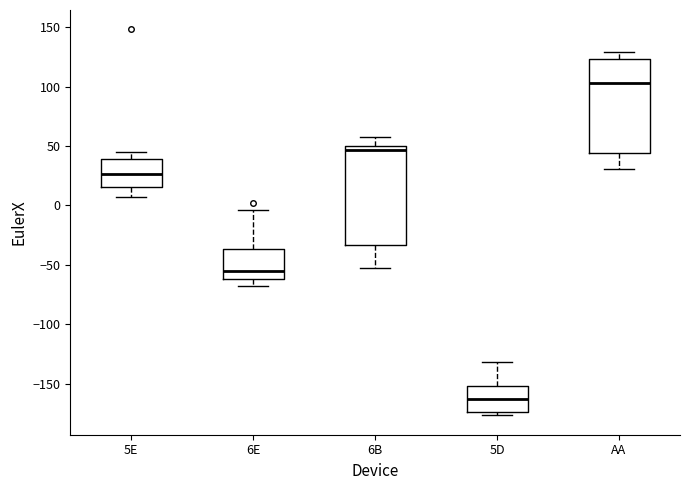

Reading left to right, transcribe this box plot: for each box, give where its median line is, the range the box spans, and where its two whiskers end, as read against the y-axis. The values are not printed on the chart, so give them approximately, as read against the axis.

5E: median 25, box 15 to 40, whiskers 5 to 45
6E: median -55, box -60 to -35, whiskers -70 to -5
6B: median 45, box -35 to 50, whiskers -50 to 60
5D: median -165, box -175 to -150, whiskers -175 (just below the box's lower edge) to -130
AA: median 105, box 45 to 125, whiskers 30 to 130